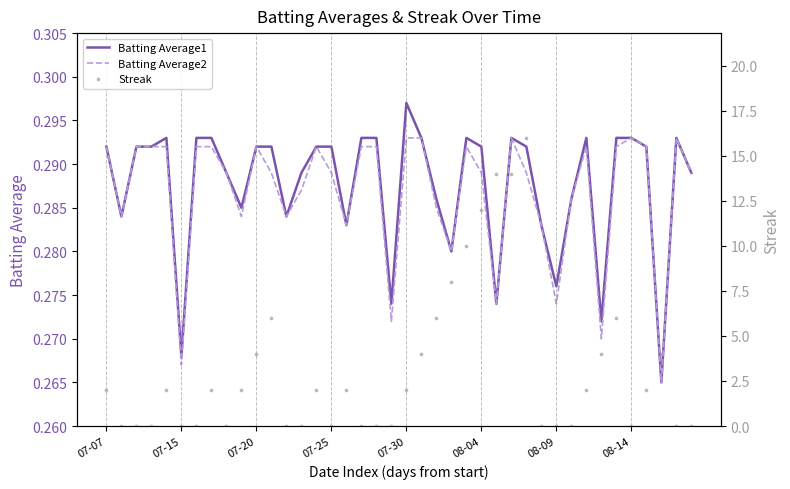

Which series reaches the maximum Y coordinate?

Streak